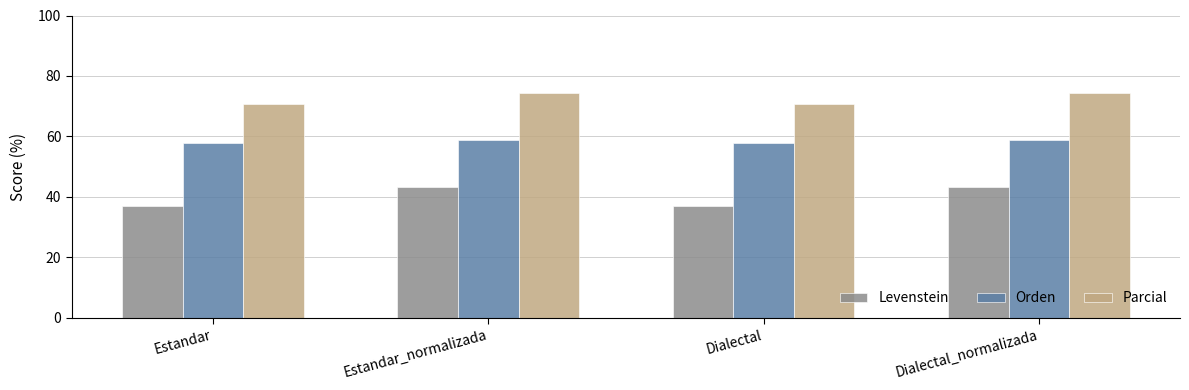

List the series in order of their peak value, lowest first.

Levenstein, Orden, Parcial